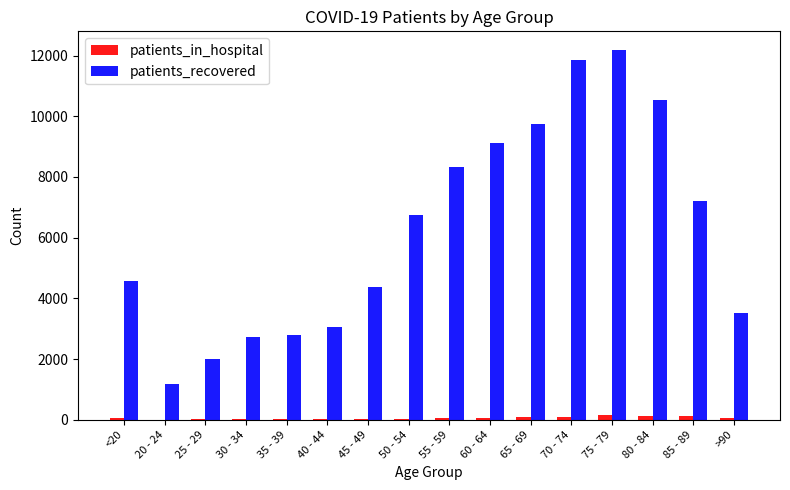

Which series changed the most between 35 - 39 and 50 - 54?

patients_recovered